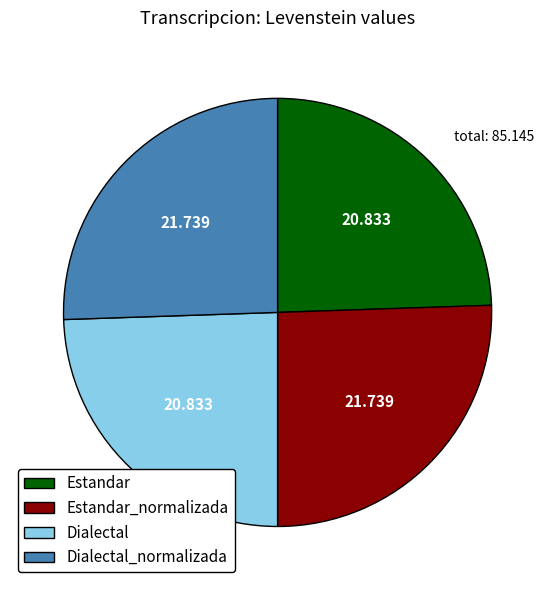

Approximately how many times larger is the value at Estandar_normalizada compared to Estandar?

1.0